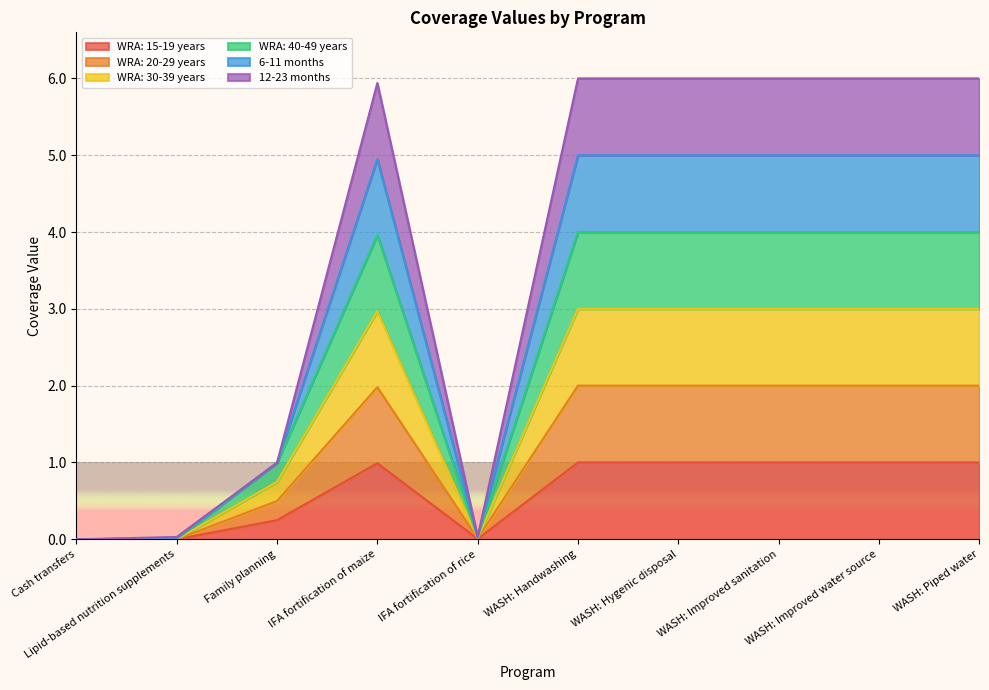

Does the chart display data point markers on the line(s)?

No